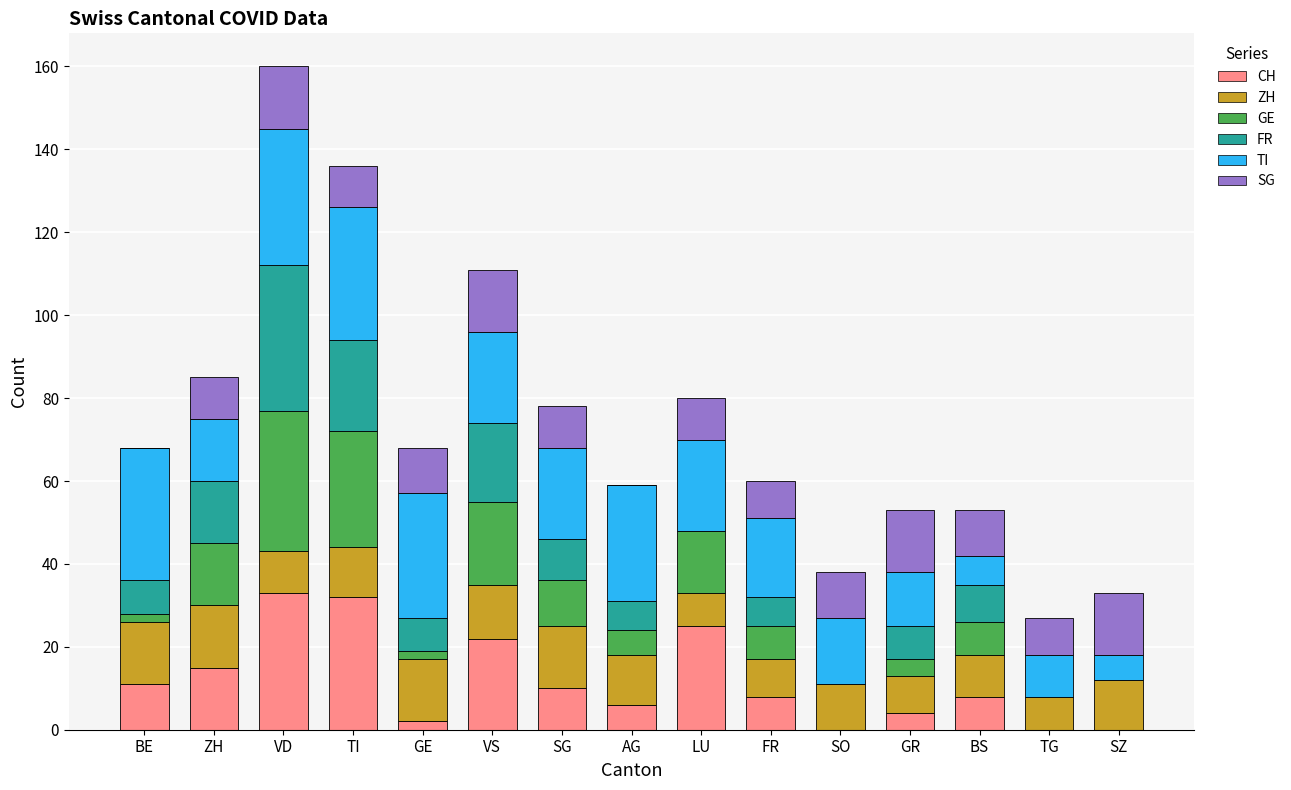

At which category is the sum across all series the highest?

VD